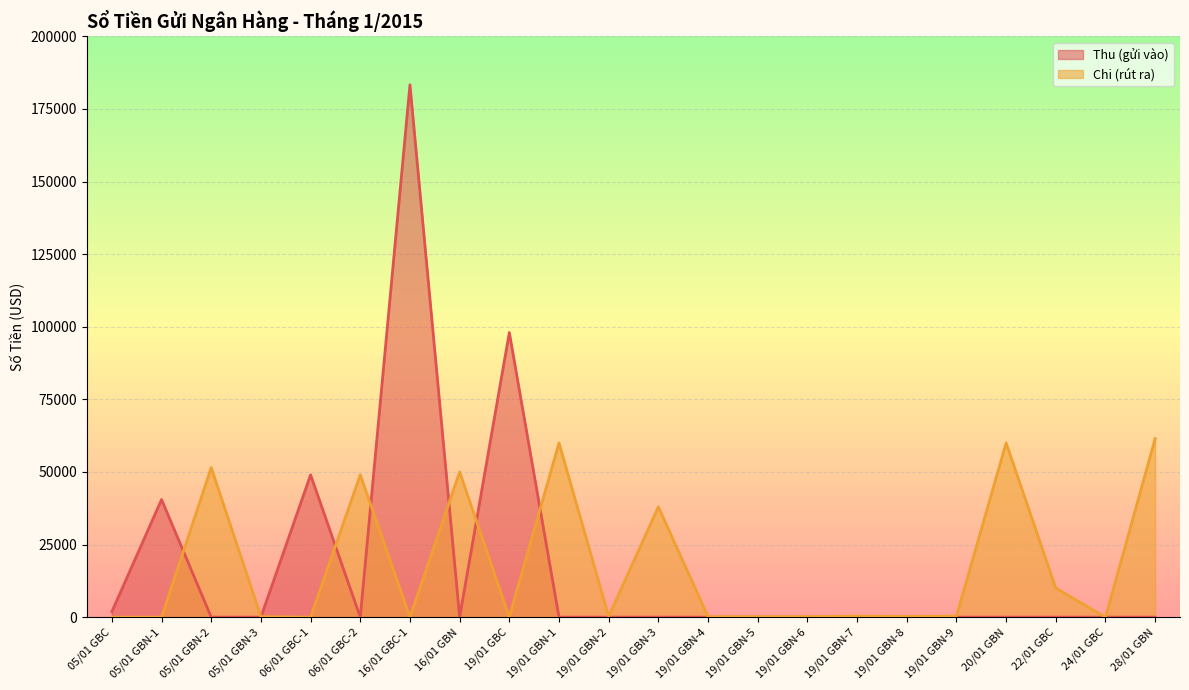

True or false: Chi (rút ra) has a value of 0.0 at 16/01 GBC-1.

True